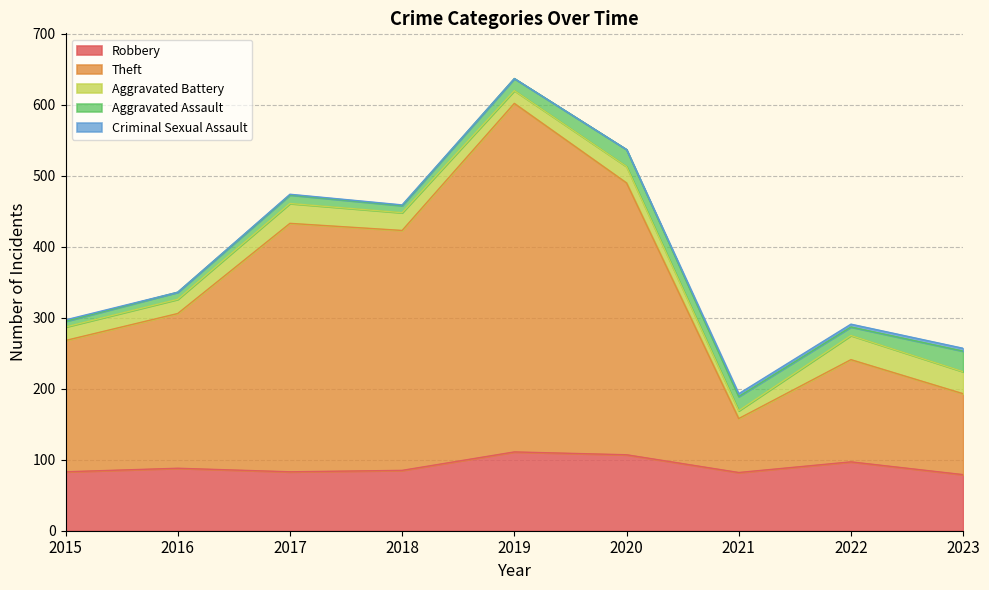

What is the difference between the highest and lowest values at 2020?

383